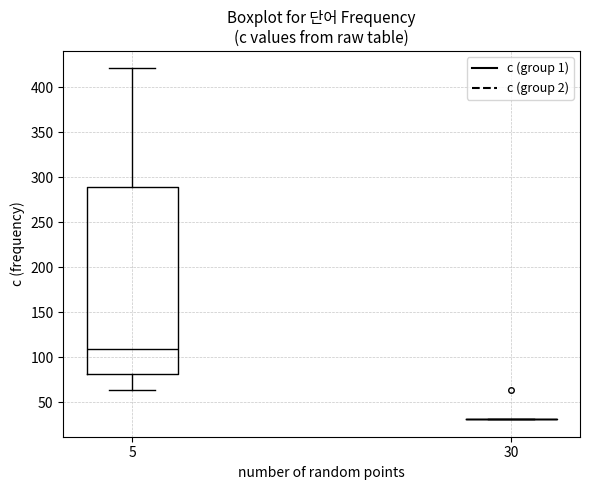

Reading left to right, transcribe this box plot: for each box, give where its median line is, the range the box spans, and where its two whiskers end, as read against the y-axis. The values are not printed on the chart, so give them approximately, as read against the axis.

5: median 110, box 80 to 290, whiskers 65 to 420
30: box collapsed to a line at 30, whiskers 30 to 30